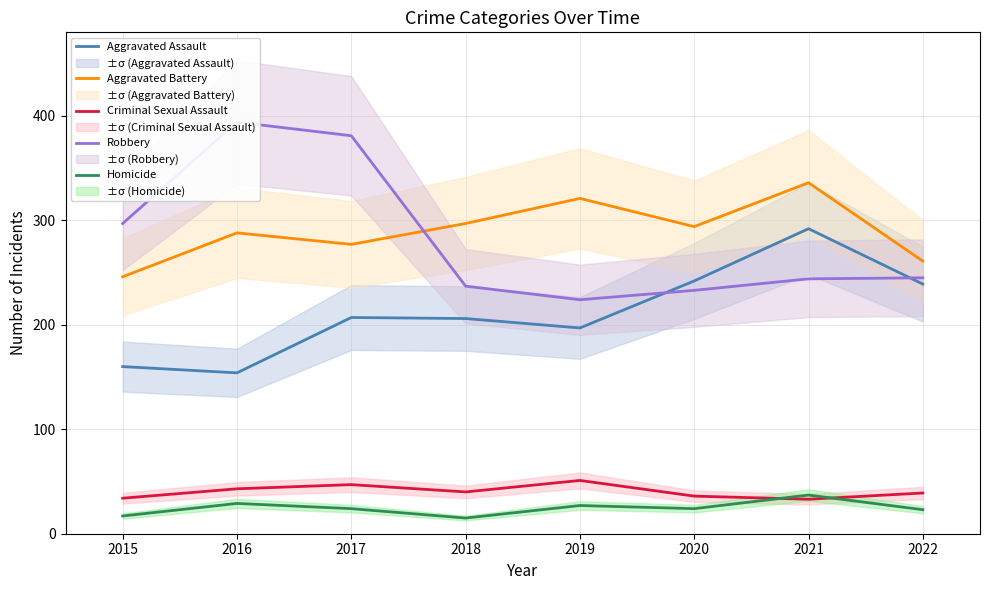

How many values in the Robbery series exceed 245?

3